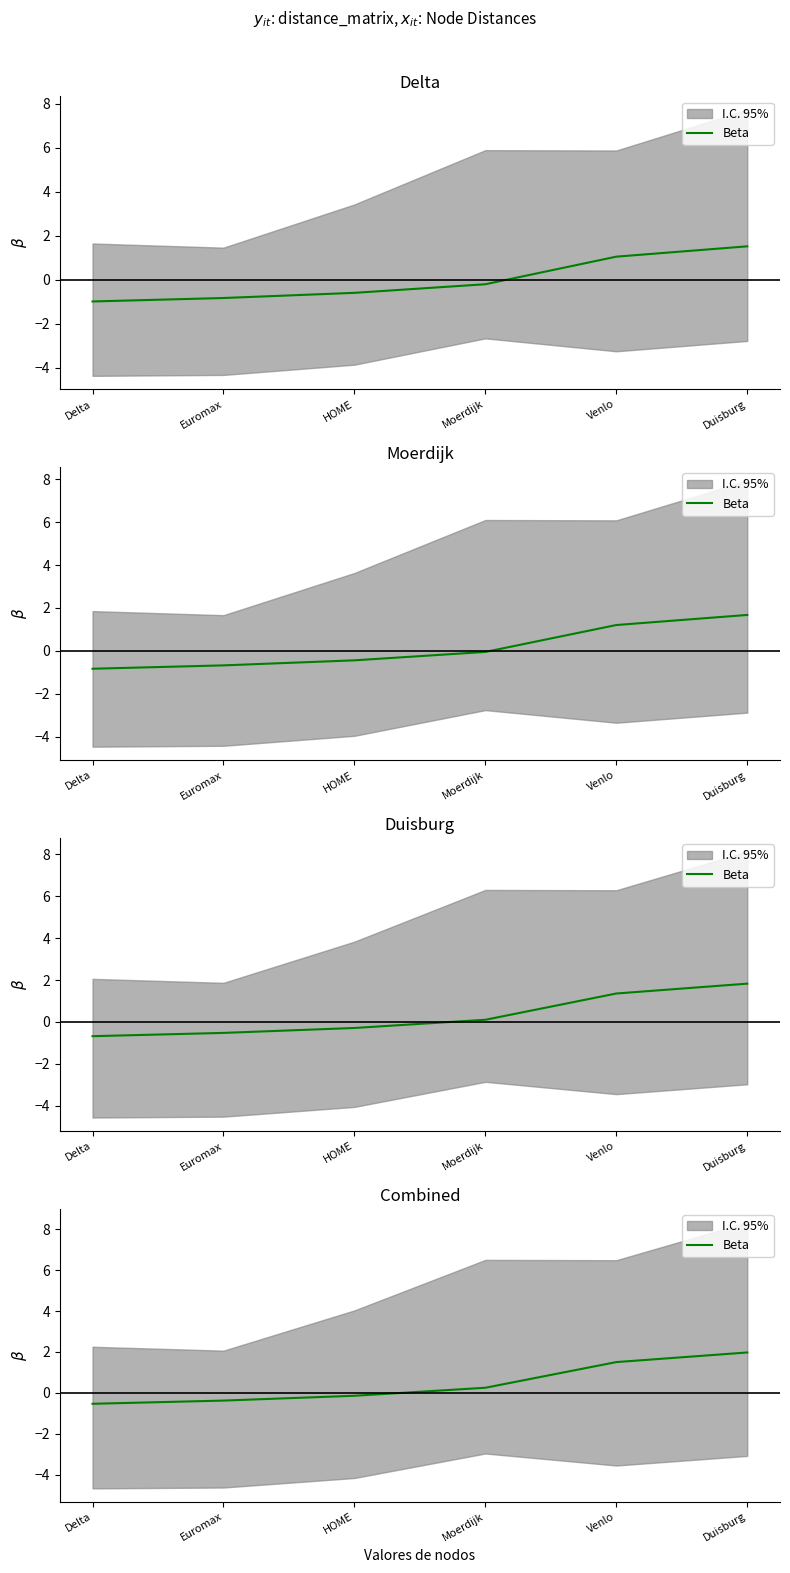

What is the label of the 2nd point from the right?

Venlo